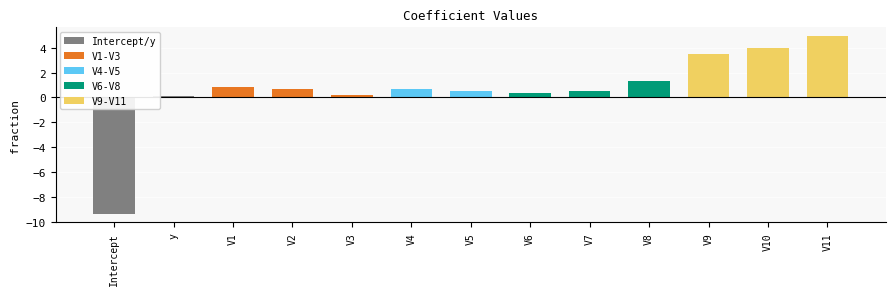

What position from the right is V7?

5